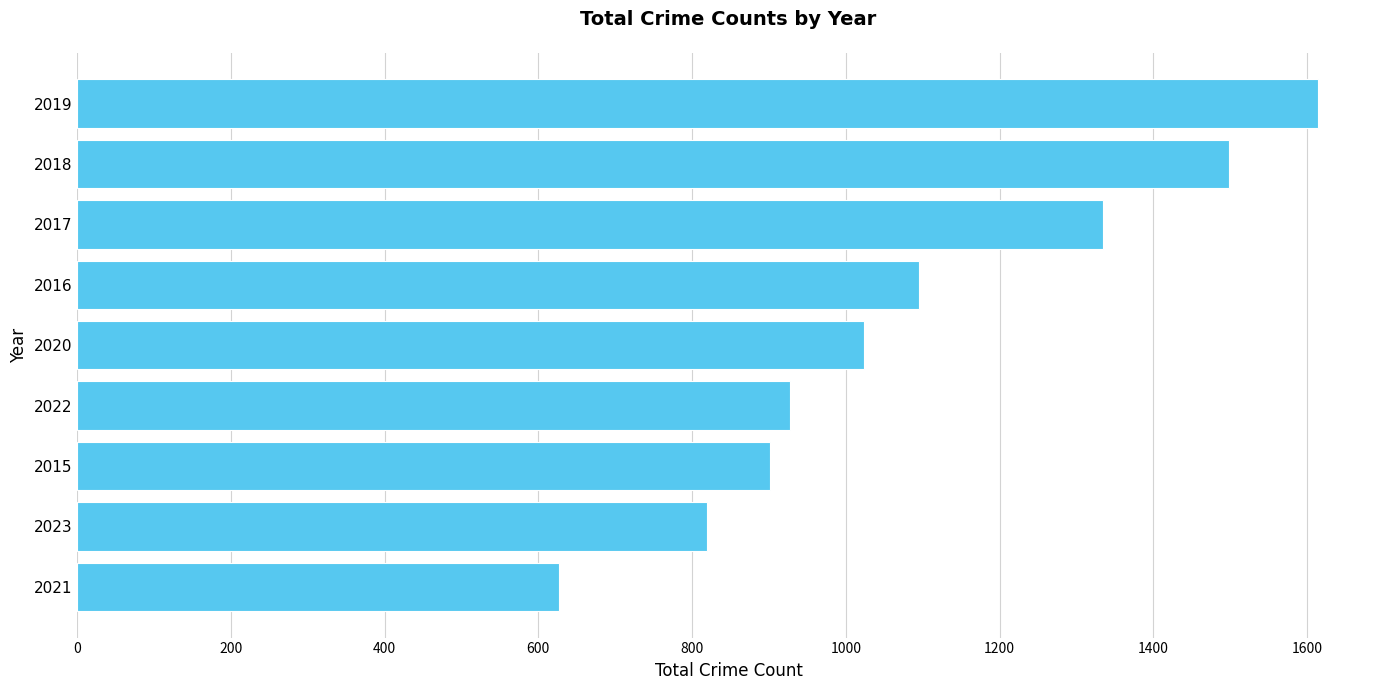

Is it true that the value at 2016 is 1095?

True